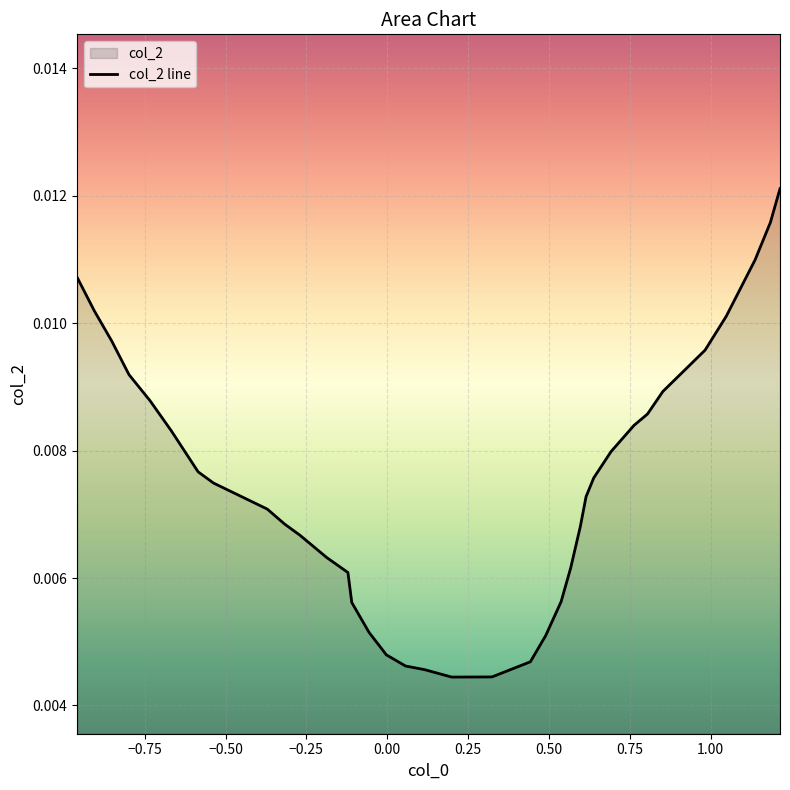

How many interior local valleys (lower than both neighbors) does the data have?

1